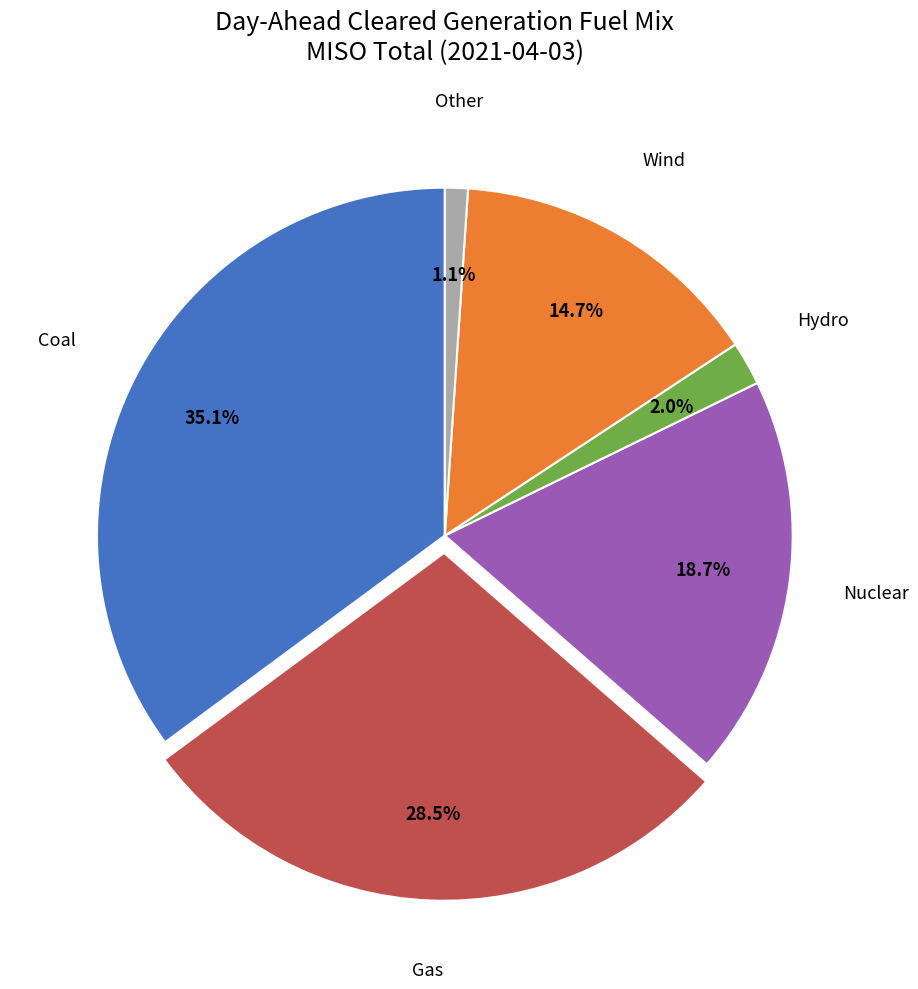

Approximately how many times larger is the value at Hydro compared to Wind?

0.1